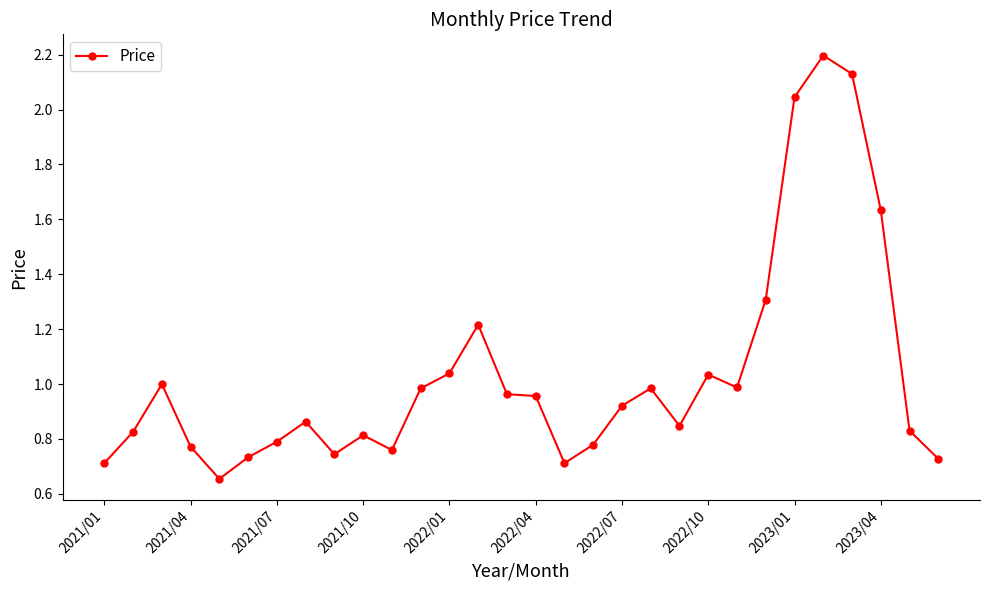

What is the greatest value displayed?

2.2